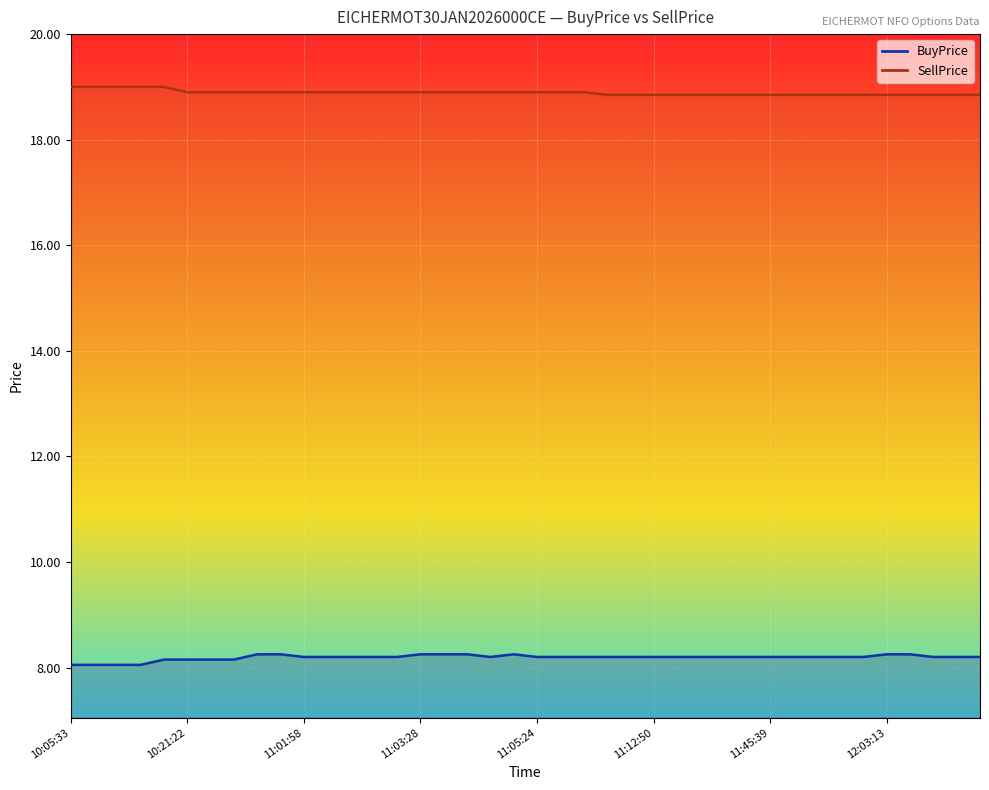

What is the value of the BuyPrice point at the 11th from the left?

8.2